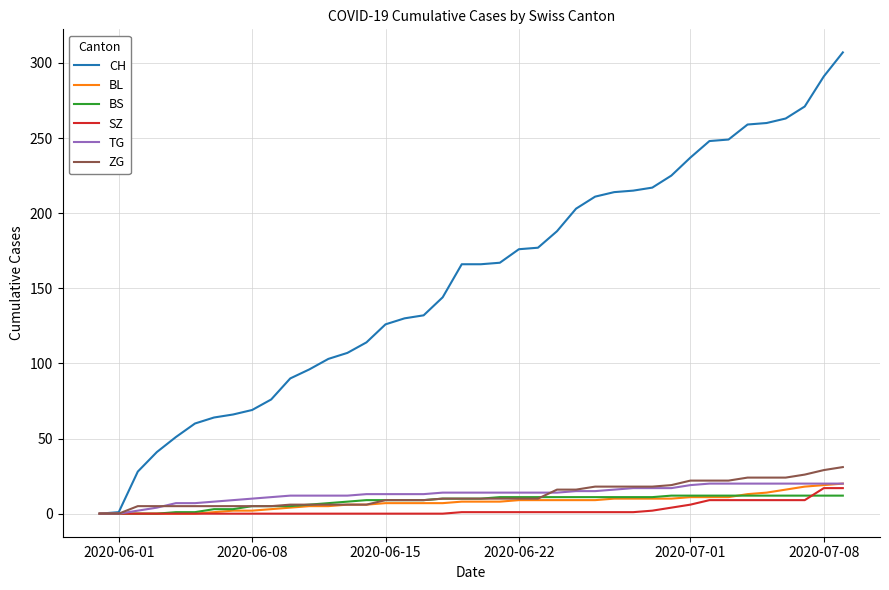

Which series has the largest total across all categories?

CH